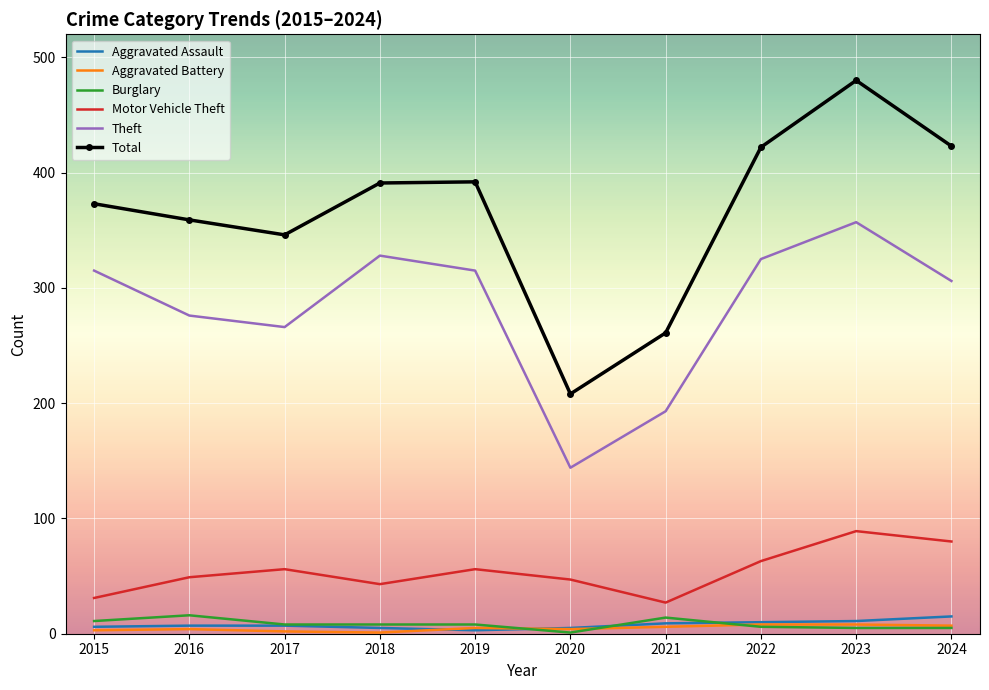

What is the total value across all series at 2022?

834